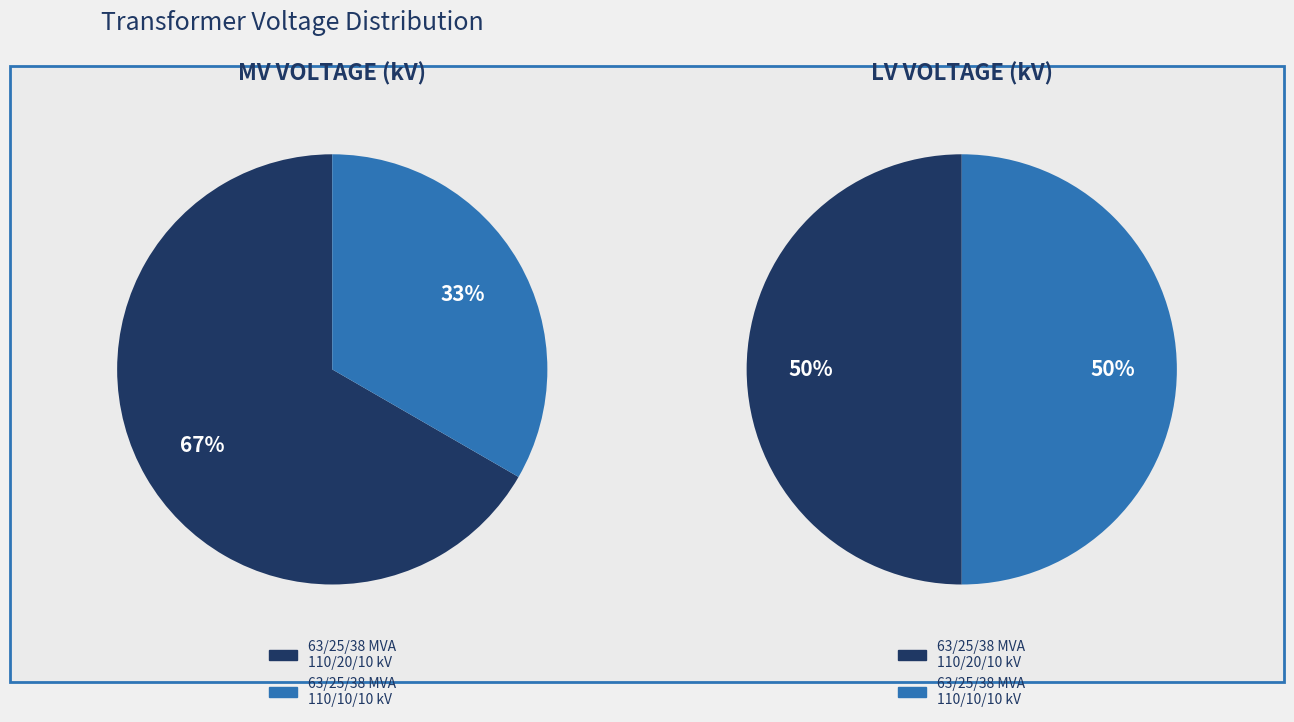

What is the largest slice in the pie chart?

63/25/38 MVA 110/20/10 kV